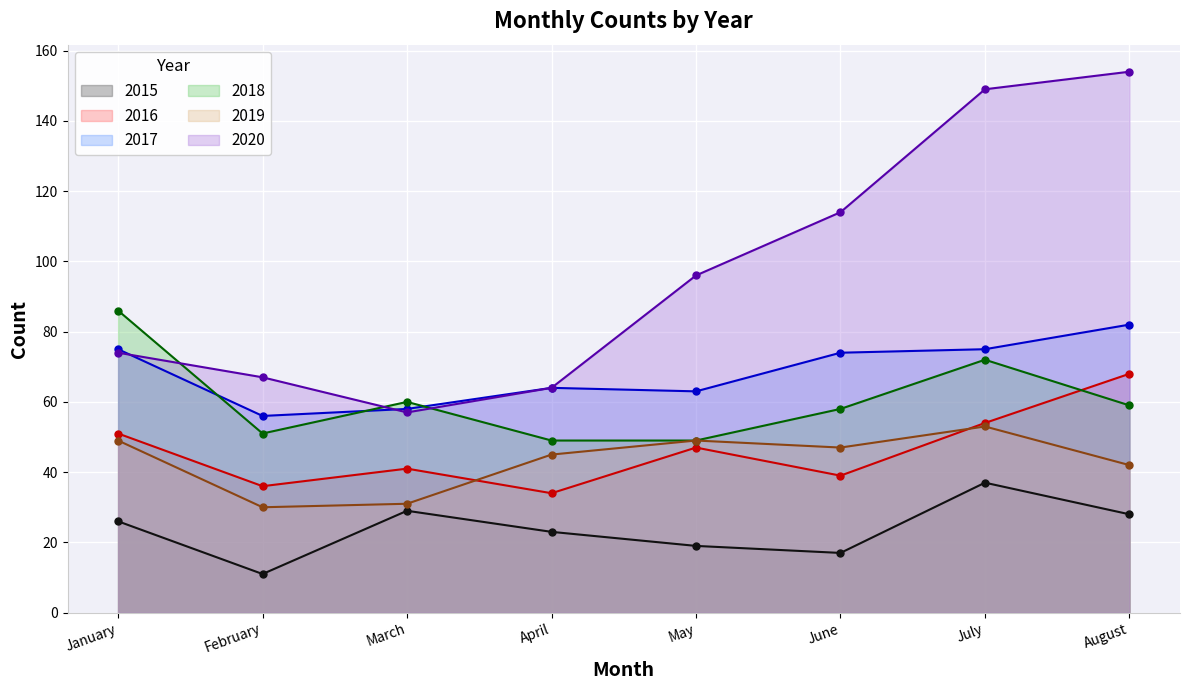

Is it true that 2019 equals 95 at July?

False